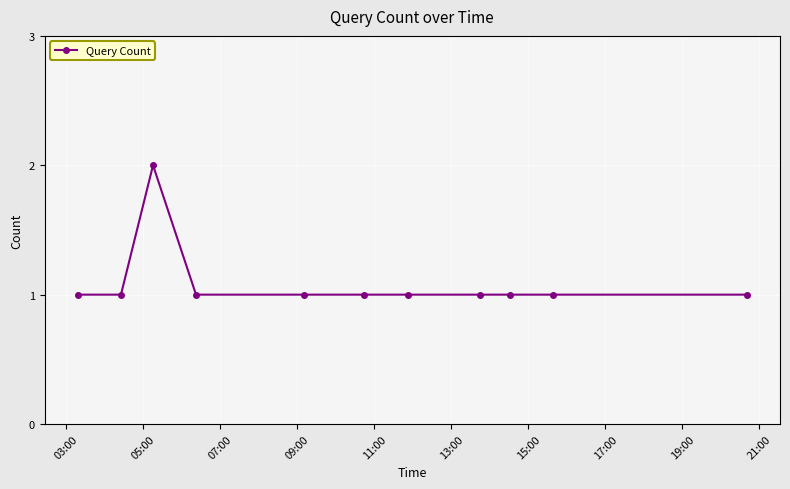

What is the sum of all values?

12